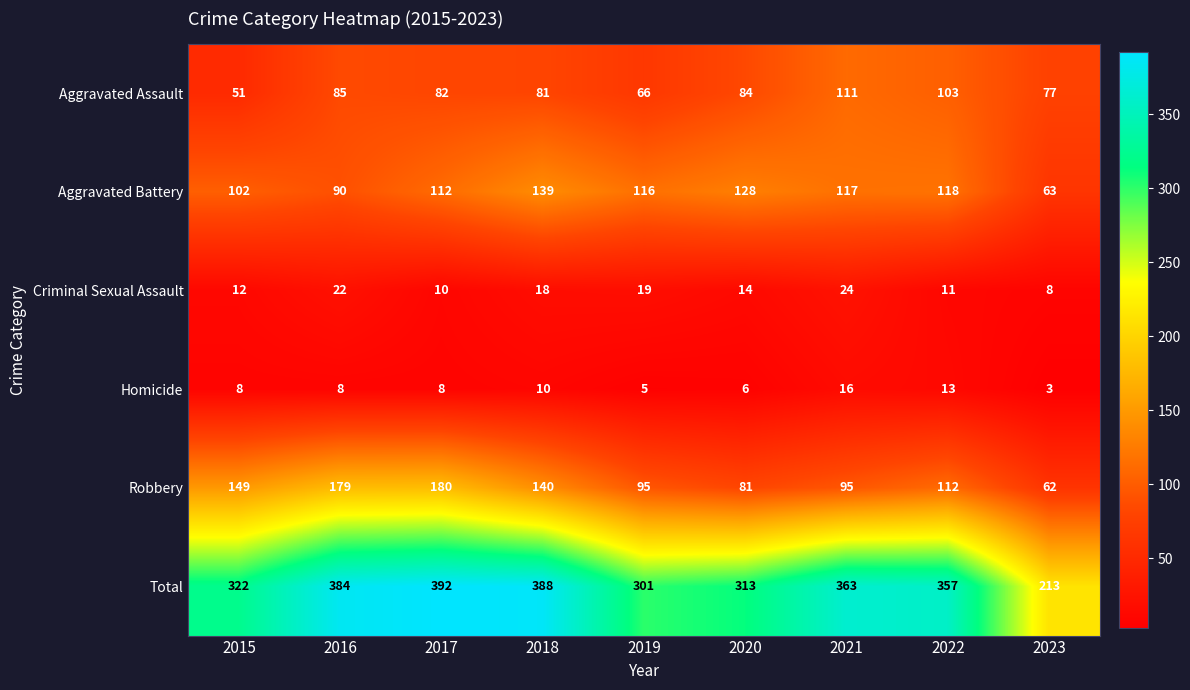

Read the Total value at 2018, to the nearest 50.

400